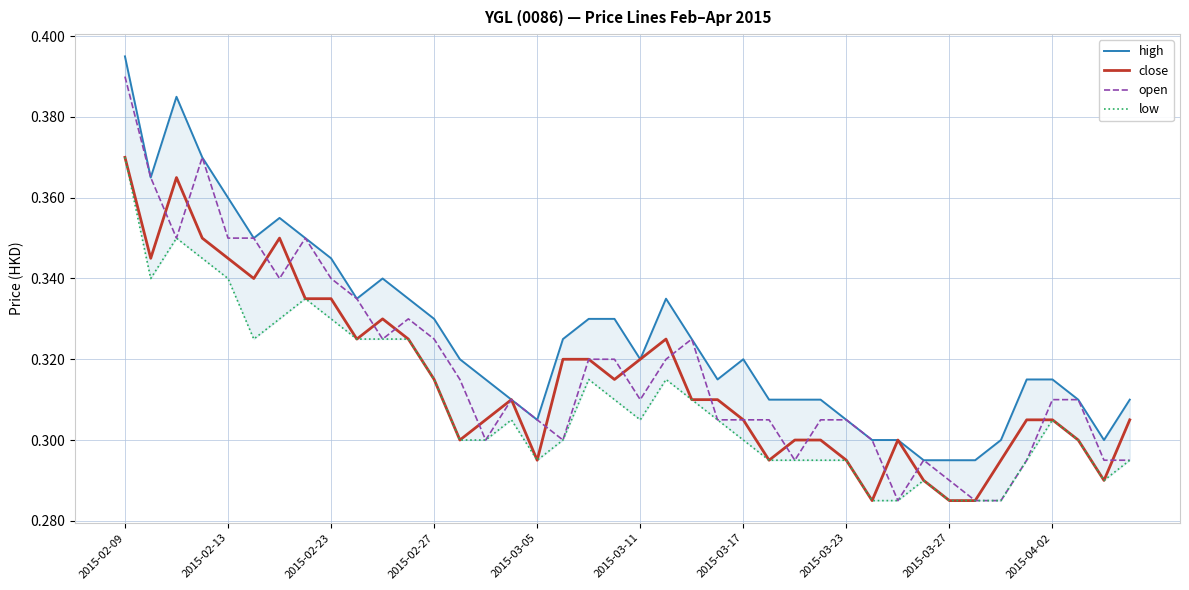

Which category has the highest value in the open series?

2015-02-09